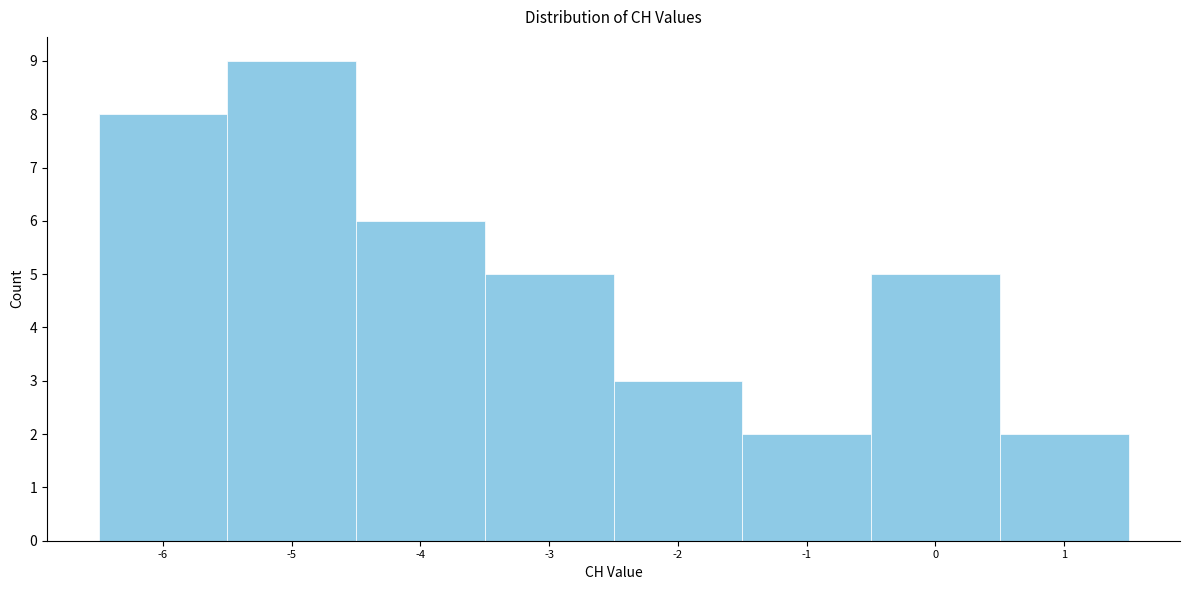

Reading left to right, list every bar in this chart as the range it spans on the x-axis followed by its height. The values are not printed on the chart, so give them approximately, as read against the axis.

-6.5 to -5.5: 8
-5.5 to -4.5: 9
-4.5 to -3.5: 6
-3.5 to -2.5: 5
-2.5 to -1.5: 3
-1.5 to -0.5: 2
-0.5 to 0.5: 5
0.5 to 1.5: 2